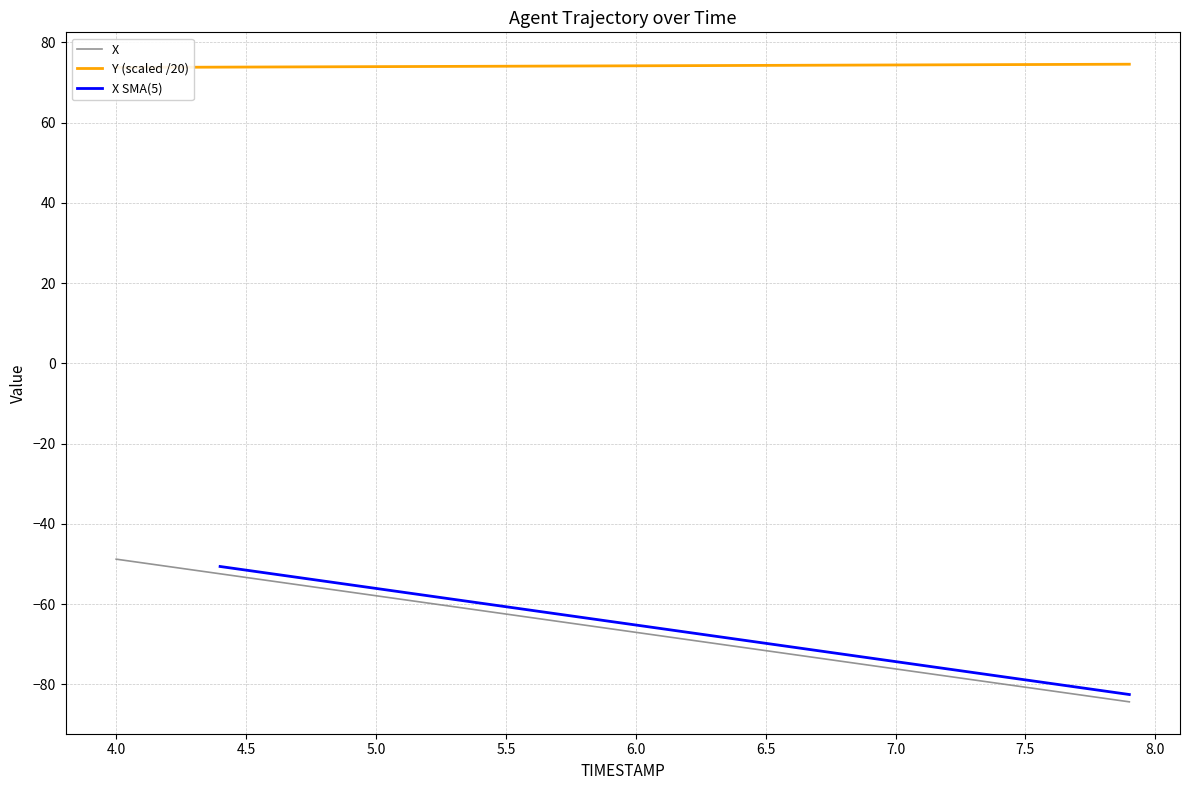

True or false: X and Y intersect in this chart.

False